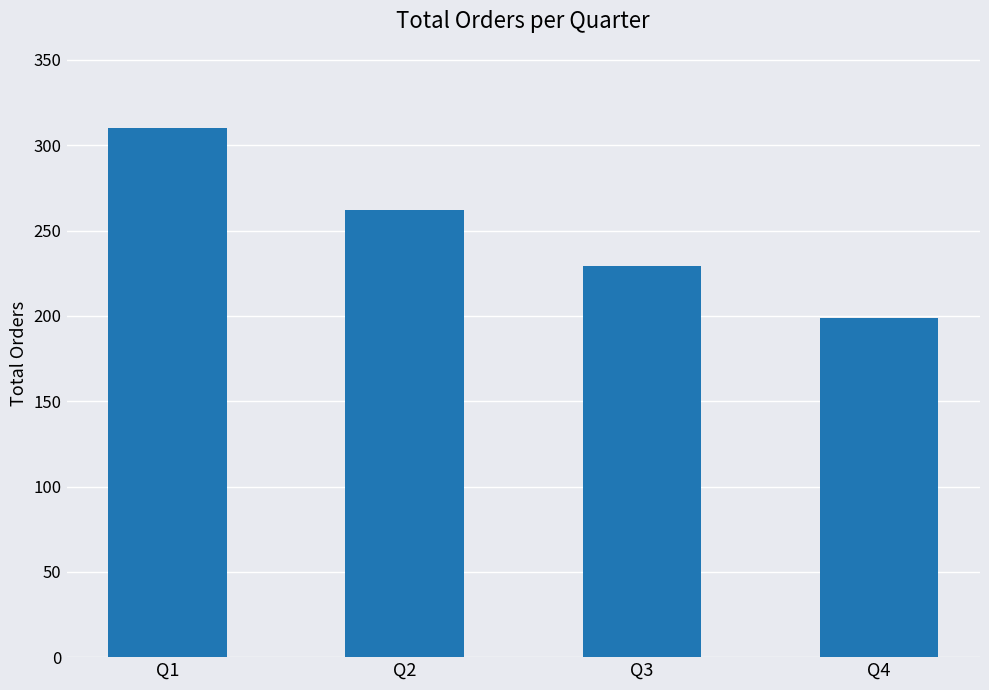

List the labels in order of value, largest first.

Q1, Q2, Q3, Q4